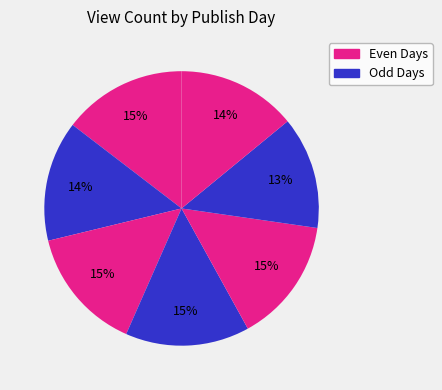

How many slices are in this pie chart?

7